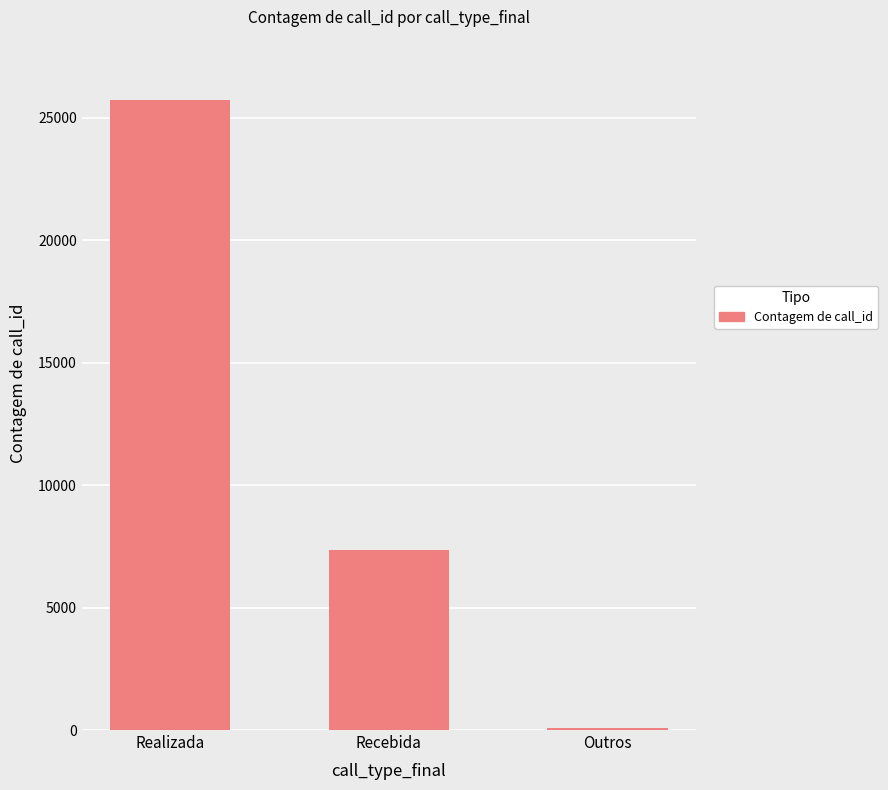

Where is the data nearest to the value 12908?

Recebida